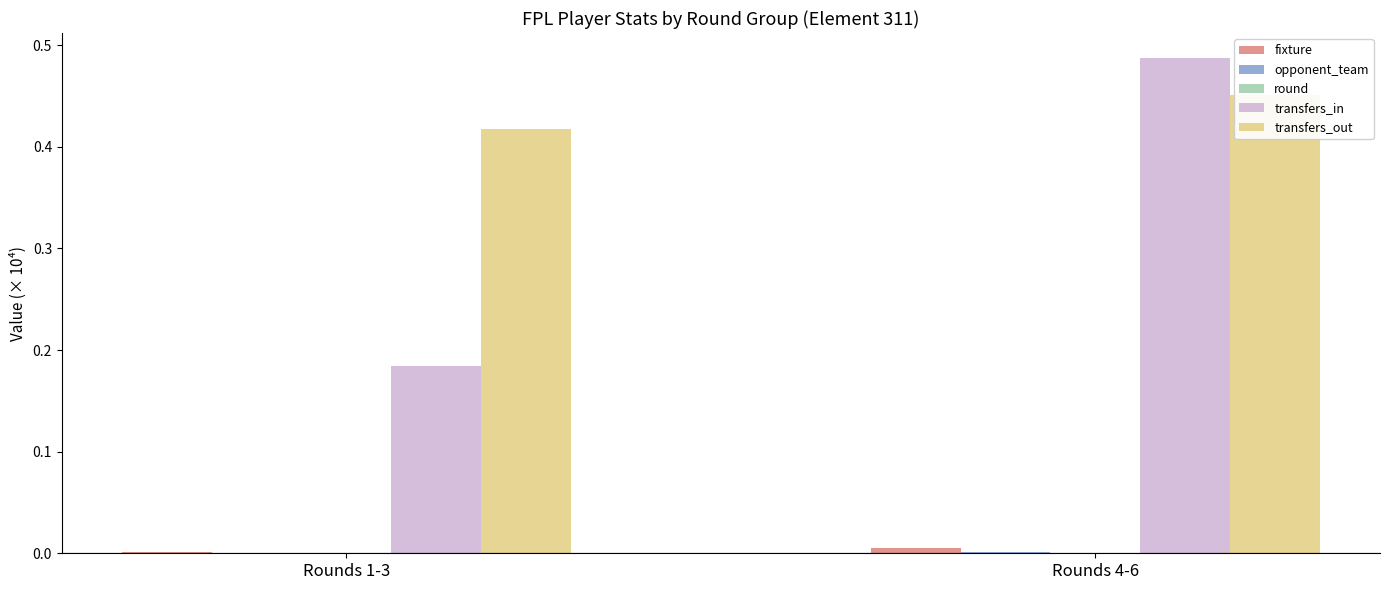

What is the difference between the highest and lowest values at Rounds 1-3?

0.4